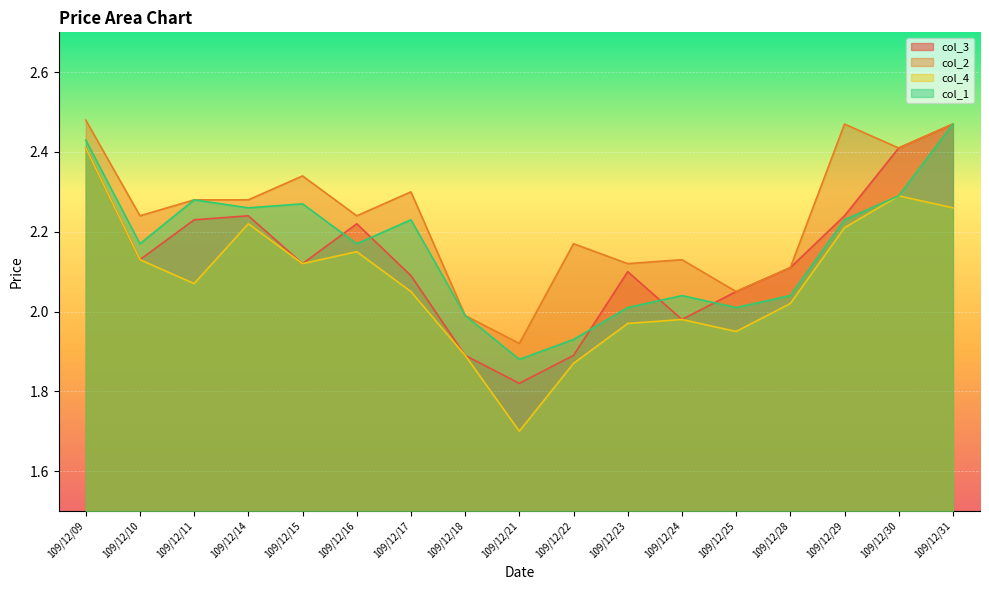

Which series has the largest total across all categories?

col_2